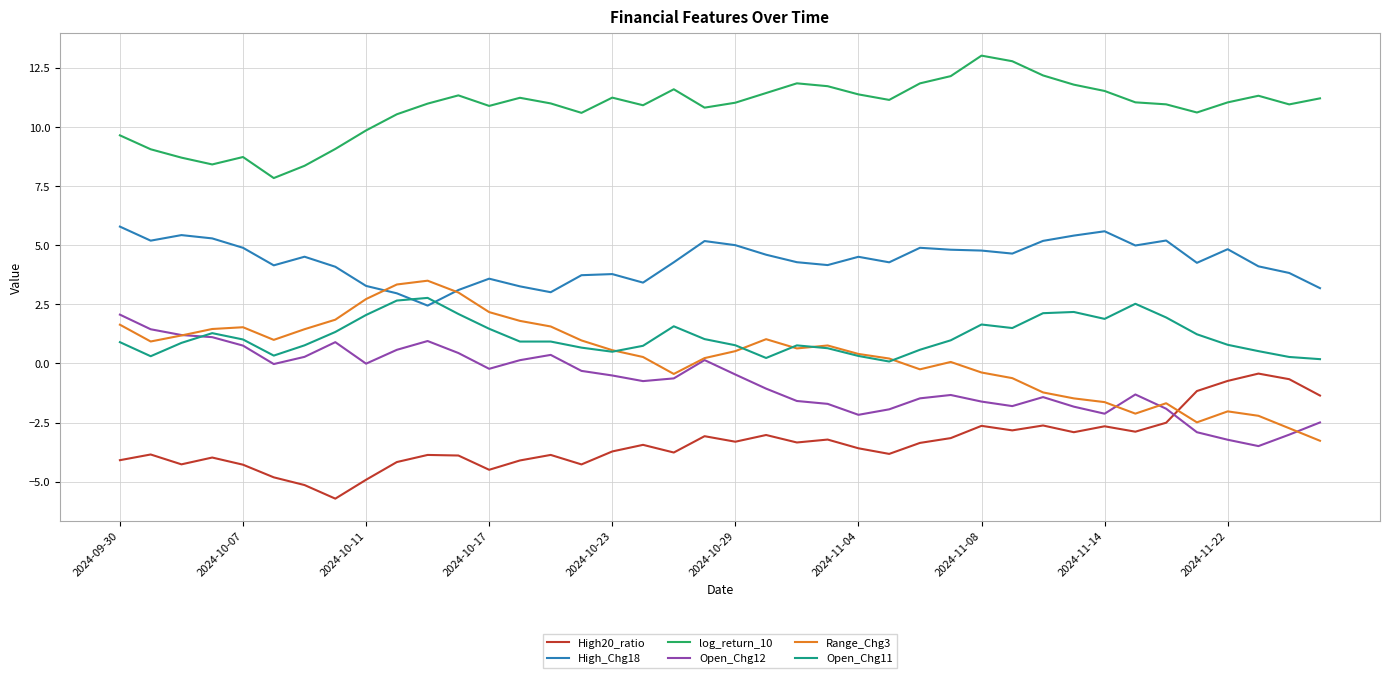

What is the greatest value displayed?

13.0